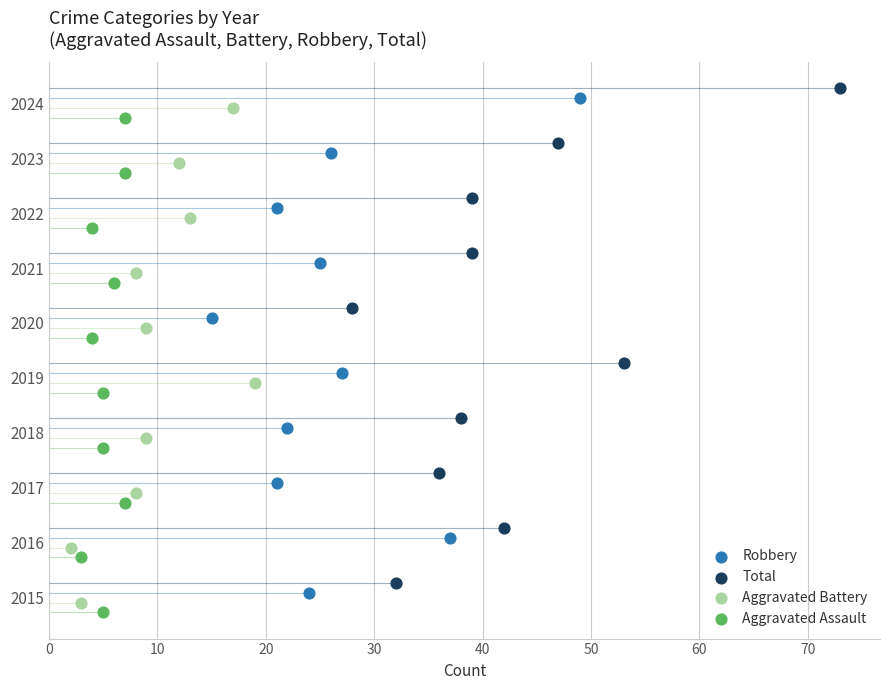

Which series has the largest total across all categories?

Total